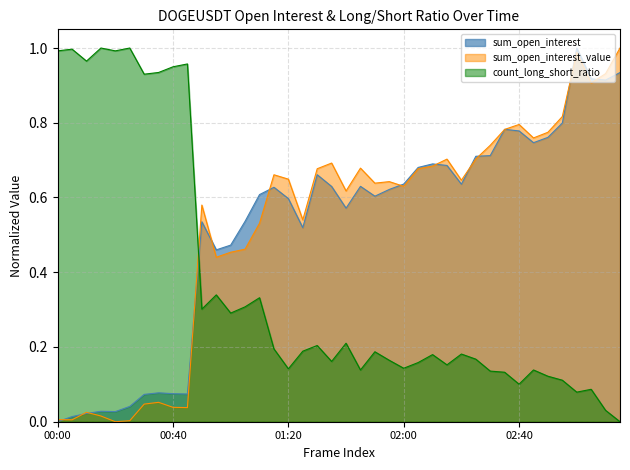

How many times do sum_open_interest and count_long_short_ratio cross each other?

1